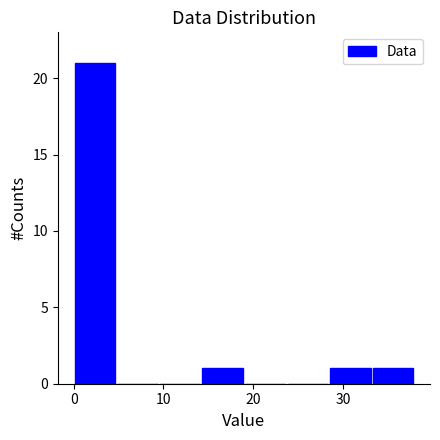

Which range on the x-axis has the tallest bar?

0 to 5